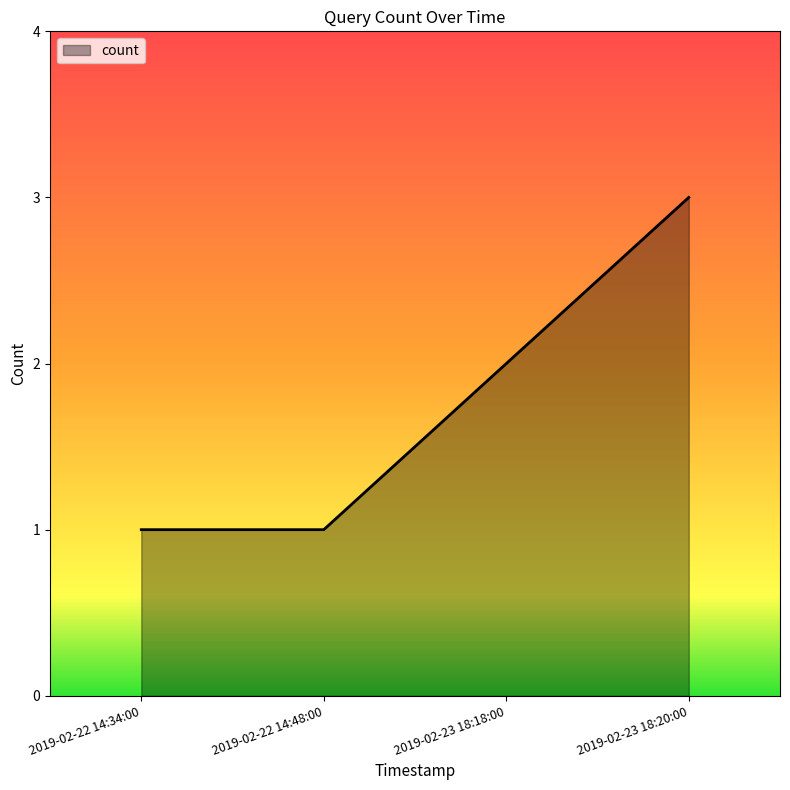

Which category has the highest value across all series?

2019-02-23 18:20:00